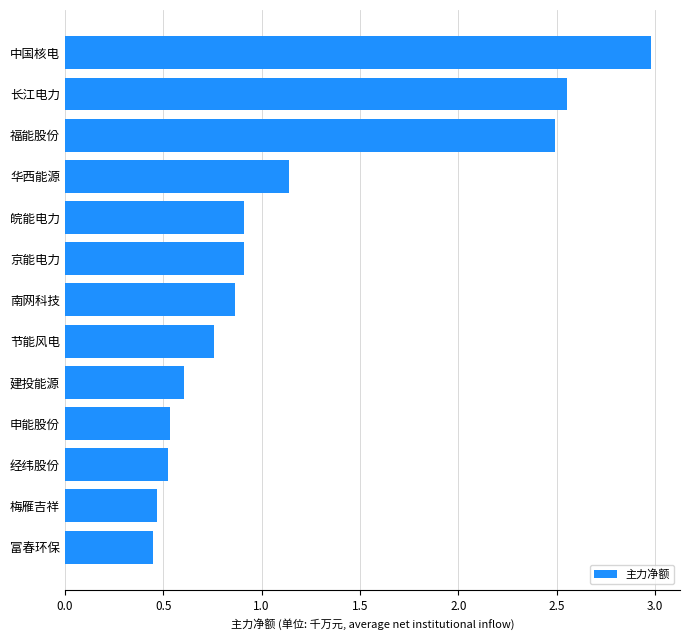

Are the bars horizontal?

Yes